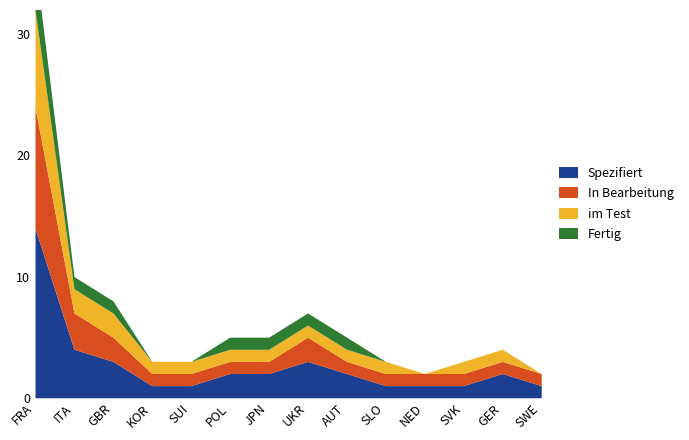

Count the im Test values in the range 1 to 2.

11